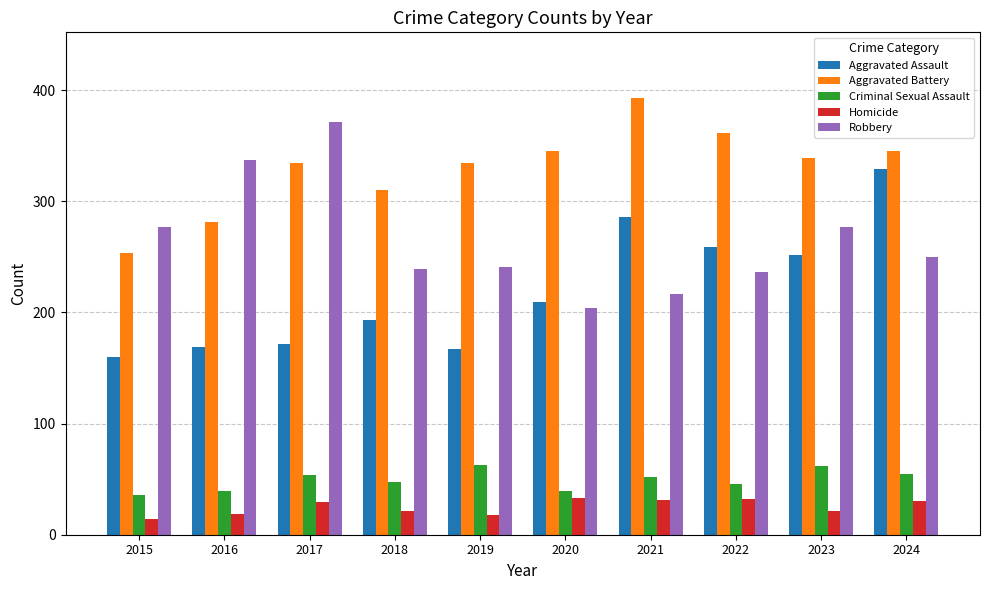

How many data points in Homicide are less than 29?

5